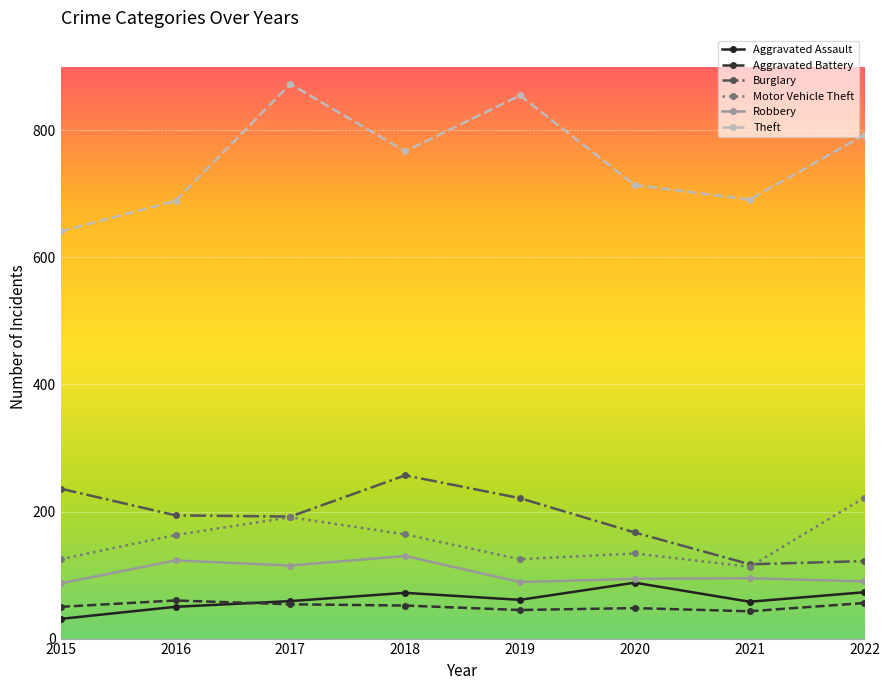

What is the value of the Motor Vehicle Theft point at the 2nd from the left?

163